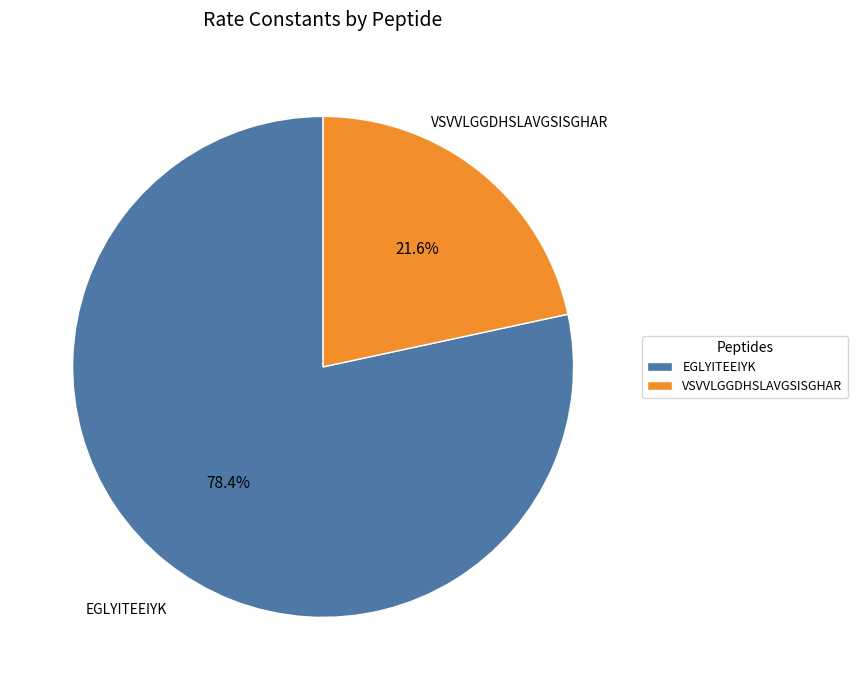

Count the number of slices in the pie.

2